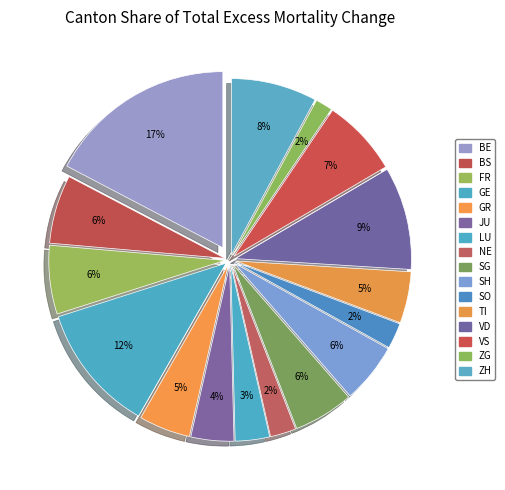

How many slices are in this pie chart?

16